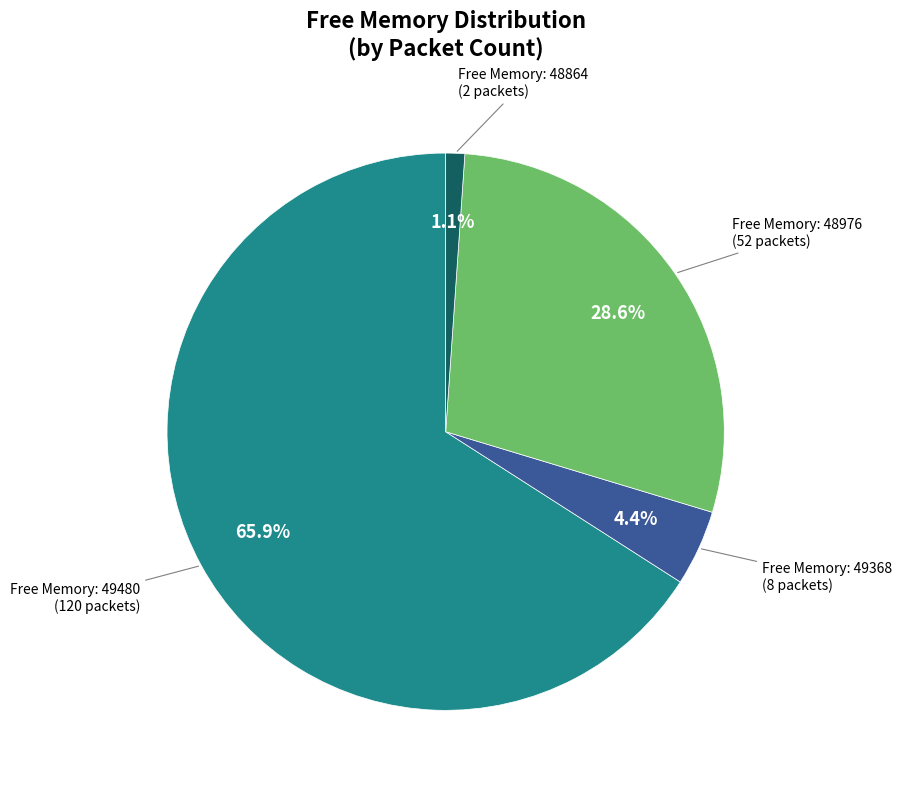

Does any single category account for the majority?

Yes